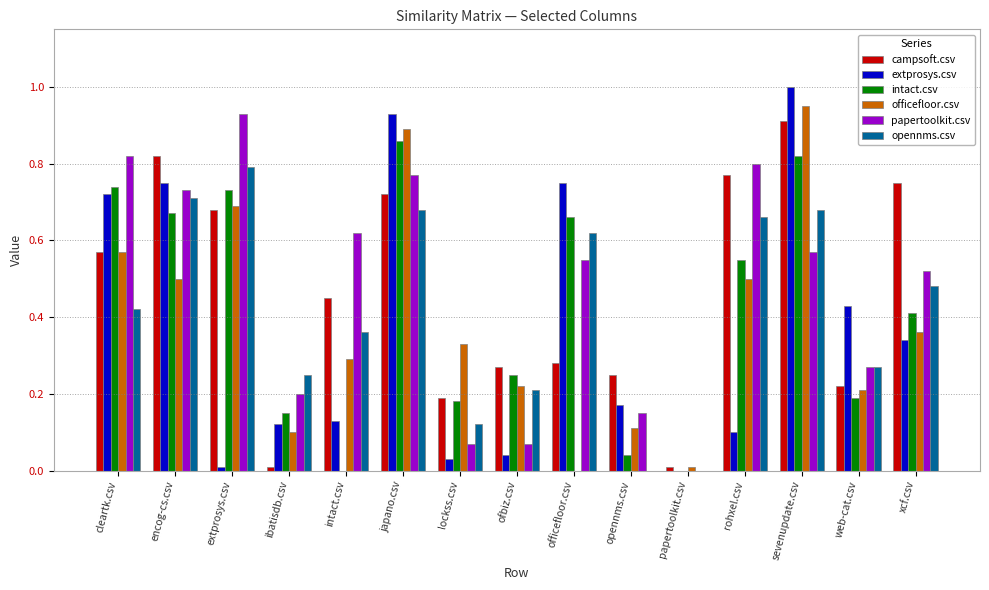

How many positive values does the officefloor.csv series have?

14